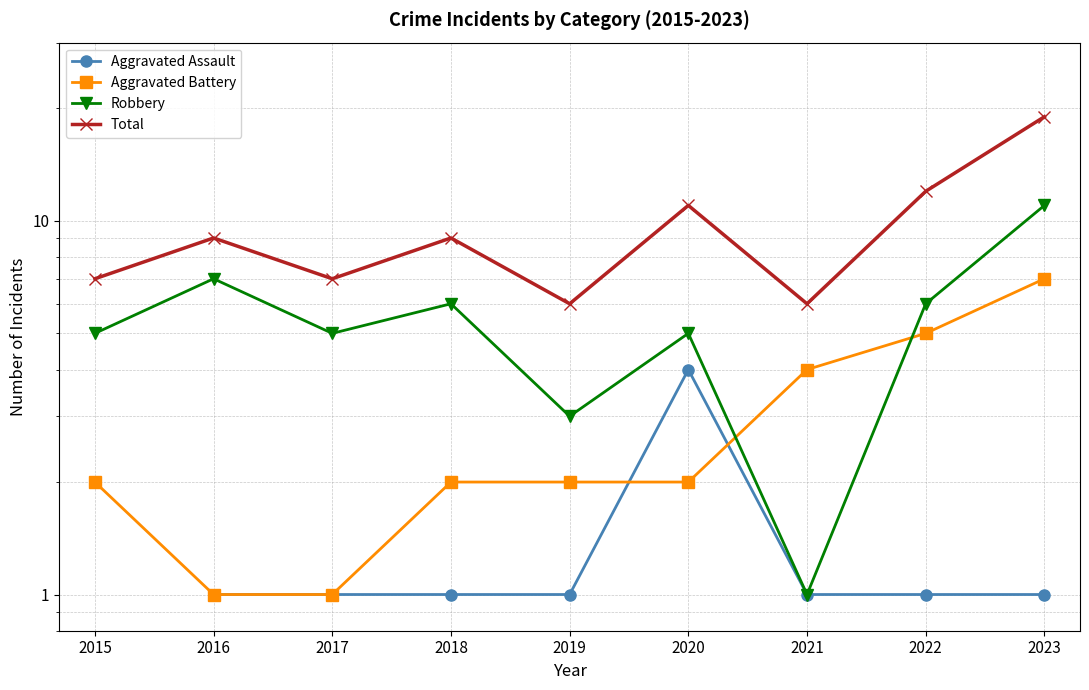

The value of Total at 2015 is 11.7. True or false?

False